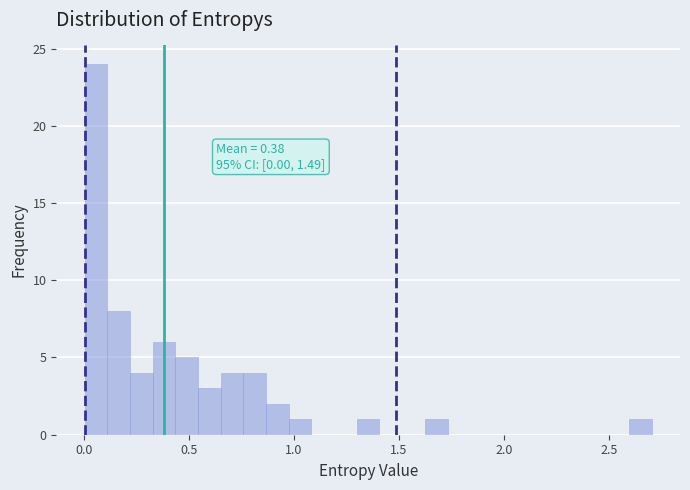

Around what value on the x-axis is the tallest bar? Give the approximate position of its centre, as read against the axis.

0.05